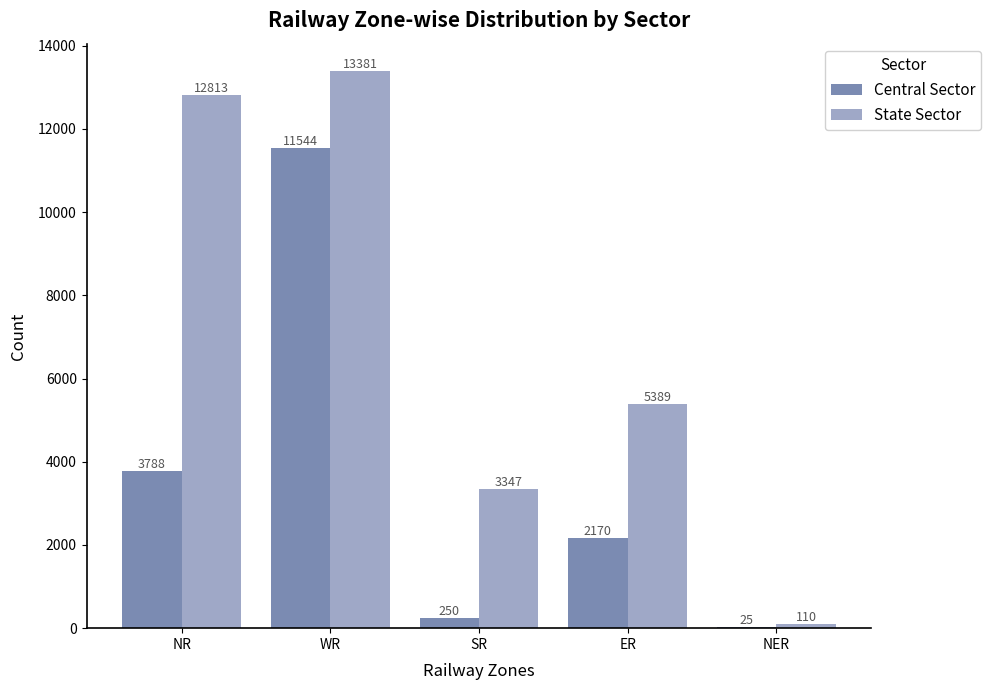

At which category is the sum across all series the highest?

WR